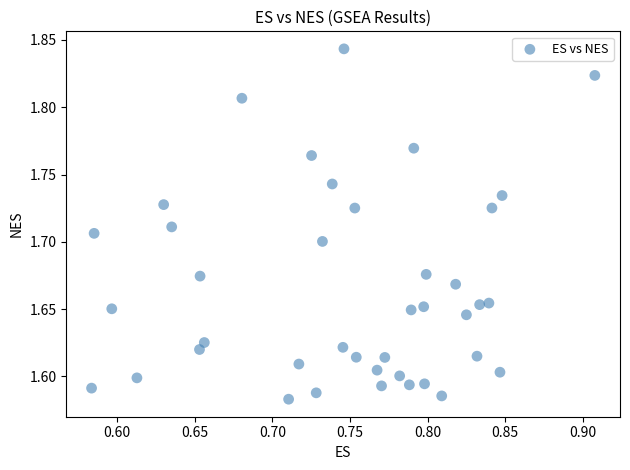

What is the range of Y values (max minus min)?

0.3